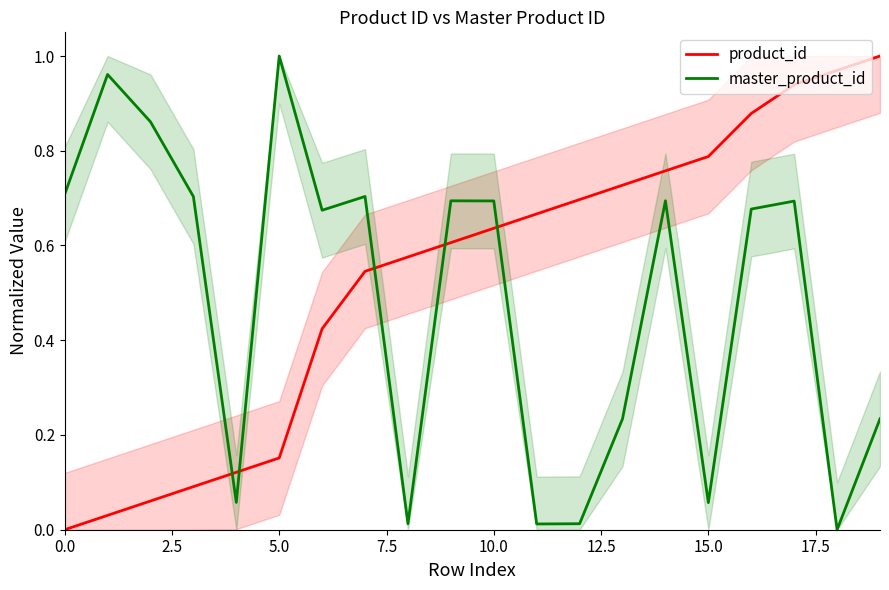

List the series in order of their peak value, highest first.

product_id, master_product_id